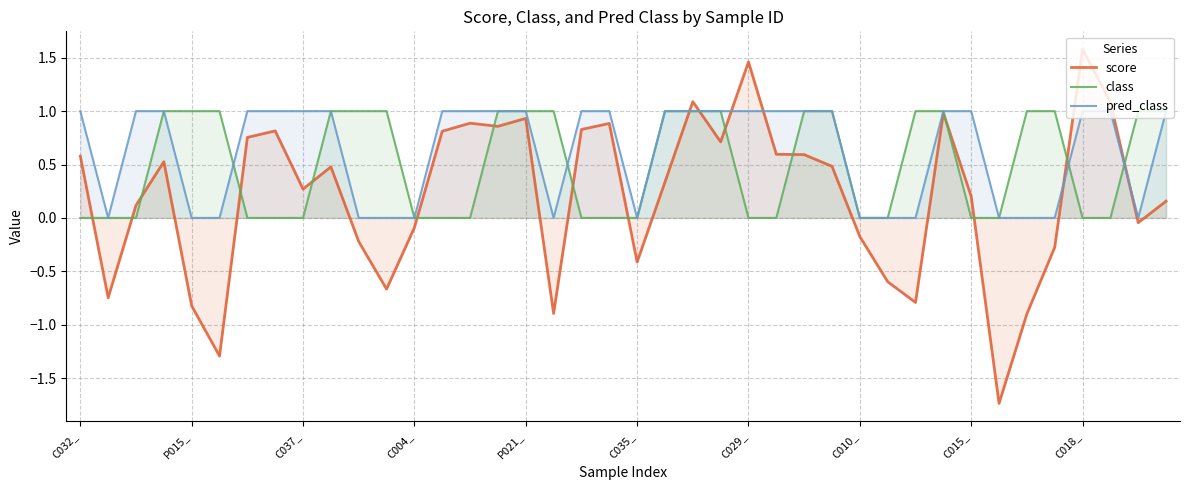

Count the class values in the range 0 to 1.

40